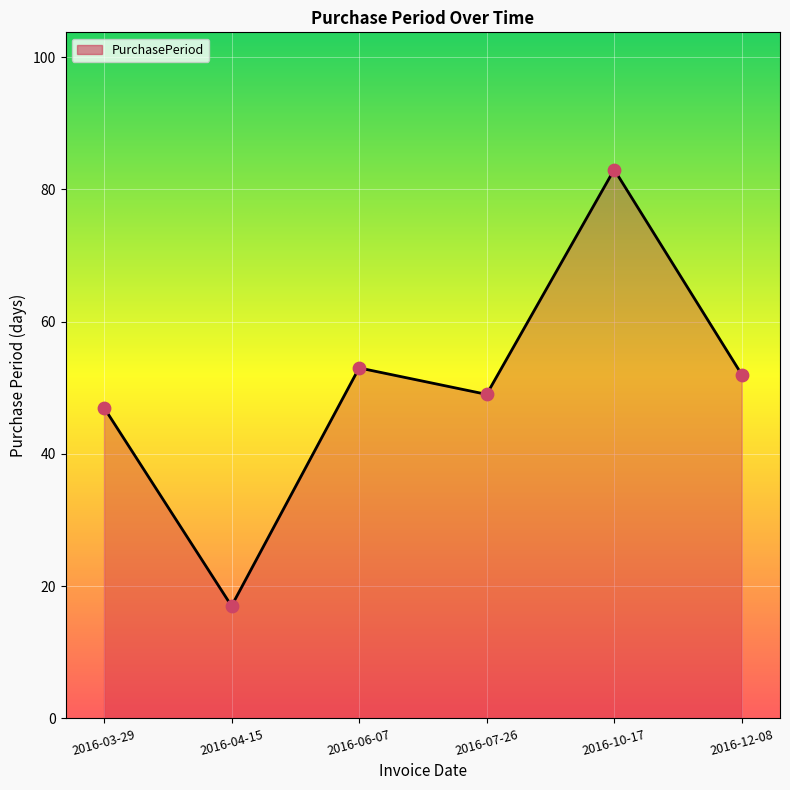

Which has a higher value, 2016-03-29 or 2016-07-26?

2016-07-26